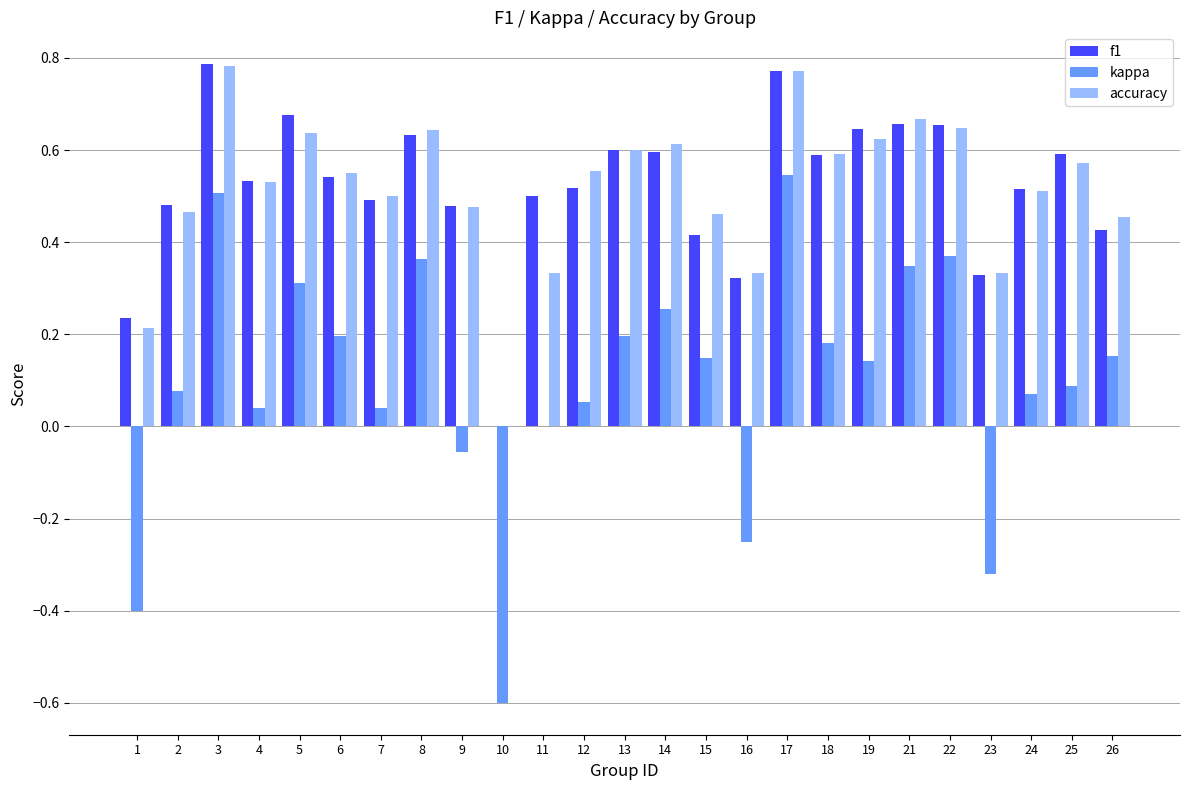

Between 12 and 13, which series saw the biggest shift?

kappa